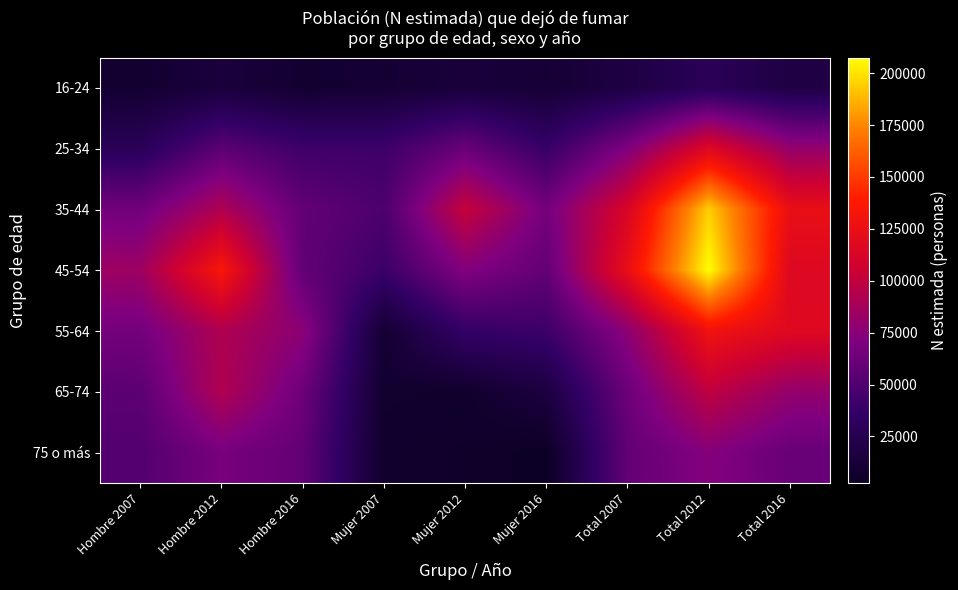

Reading left to right, extract all data points from this chart.

16-24: Hombre 2007=8228	Hombre 2012=14846	Hombre 2016=8445	Mujer 2007=10176	Mujer 2012=14245	Mujer 2016=10684	Total 2007=18405	Total 2012=29091	Total 2016=19129
25-34: Hombre 2007=29233	Hombre 2012=54889	Hombre 2016=41727	Mujer 2007=41786	Mujer 2012=61161	Mujer 2016=38379	Total 2007=71019	Total 2012=116049	Total 2016=80105
35-44: Hombre 2007=64625	Hombre 2012=91973	Hombre 2016=58440	Mujer 2007=48399	Mujer 2012=102248	Mujer 2016=66267	Total 2007=113024	Total 2012=194221	Total 2016=124707
45-54: Hombre 2007=84285	Hombre 2012=135184	Hombre 2016=58049	Mujer 2007=40649	Mujer 2012=72327	Mujer 2016=58533	Total 2007=124935	Total 2012=207511	Total 2016=116581
55-64: Hombre 2007=66099	Hombre 2012=92175	Hombre 2016=76121	Mujer 2007=10478	Mujer 2012=37455	Mujer 2016=41351	Total 2007=76577	Total 2012=129630	Total 2016=117471
65-74: Hombre 2007=55059	Hombre 2012=92726	Hombre 2016=63423	Mujer 2007=7620	Mujer 2012=6798	Mujer 2016=16573	Total 2007=62679	Total 2012=99524	Total 2016=79996
75 o más: Hombre 2007=51420	Hombre 2012=67780	Hombre 2016=58118	Mujer 2007=6735	Mujer 2012=5422	Mujer 2016=2495	Total 2007=58155	Total 2012=73201	Total 2016=60614